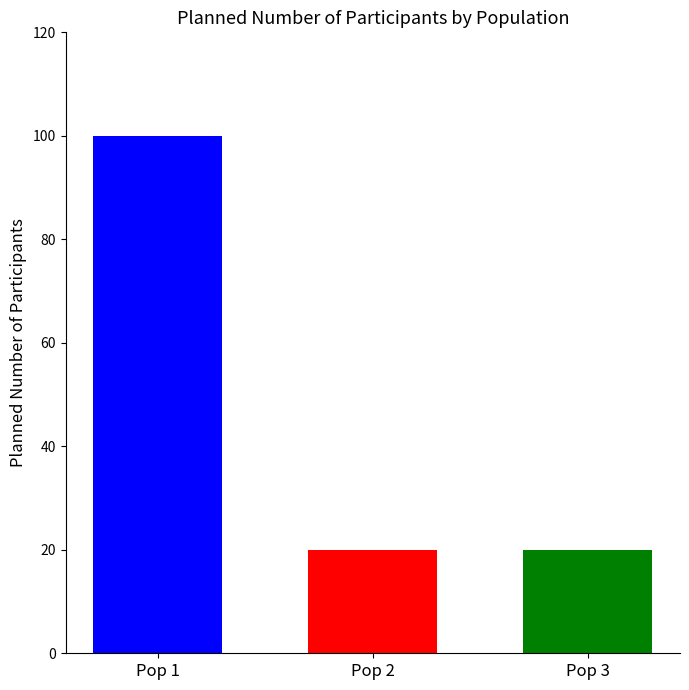

What is the difference between the highest and lowest values at Pop 2?

80